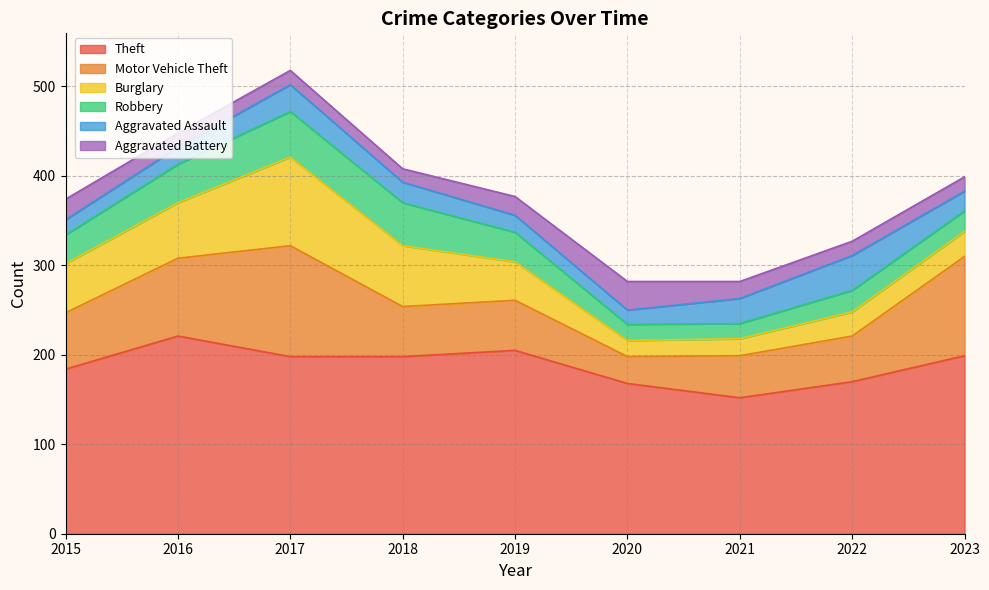

Which series changed the most between 2016 and 2022?

Theft